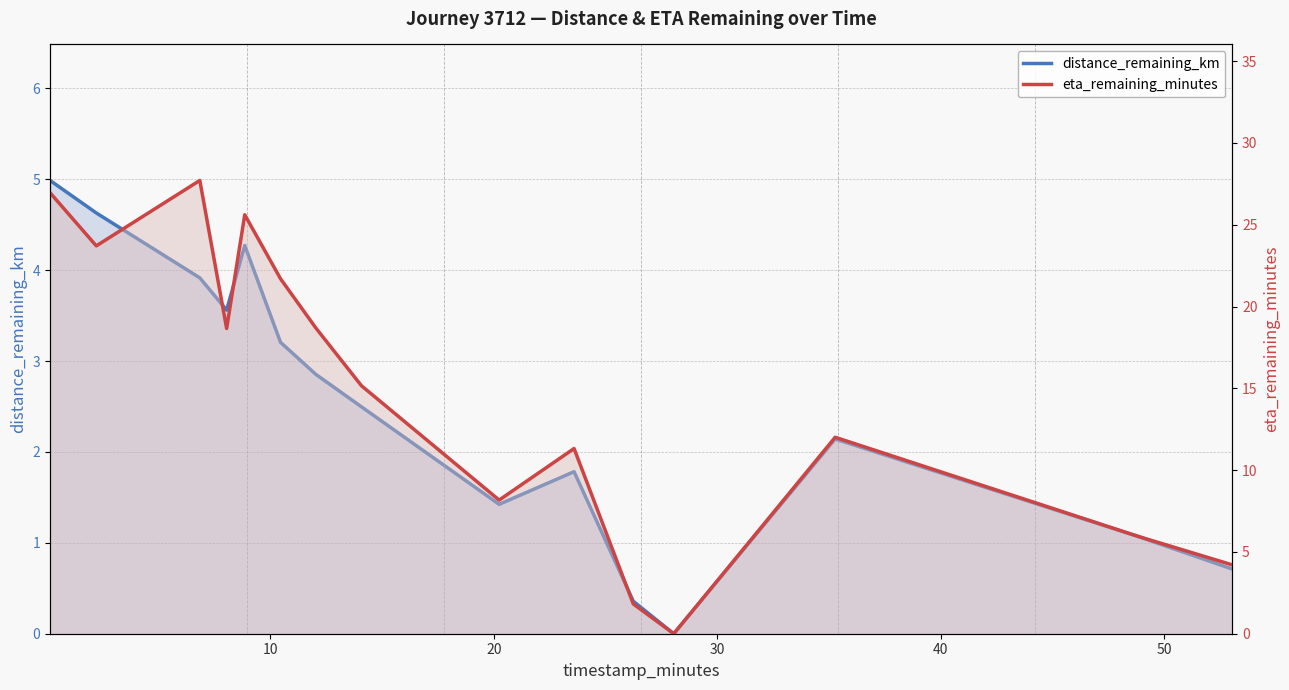

How many values in the distance_remaining_km series exceed 2?

9